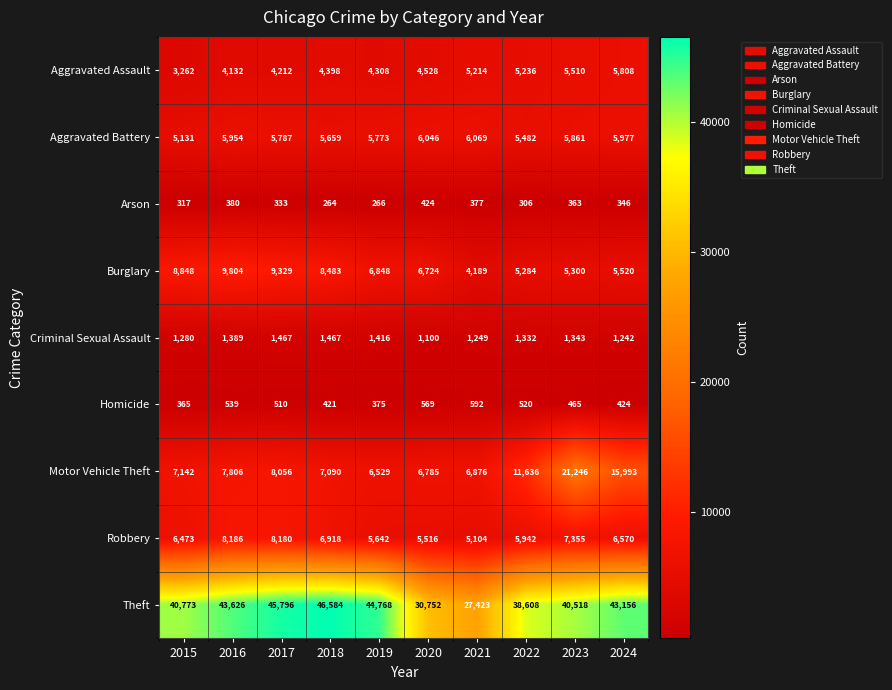

The value of Robbery at 2015 is 2953. True or false?

False